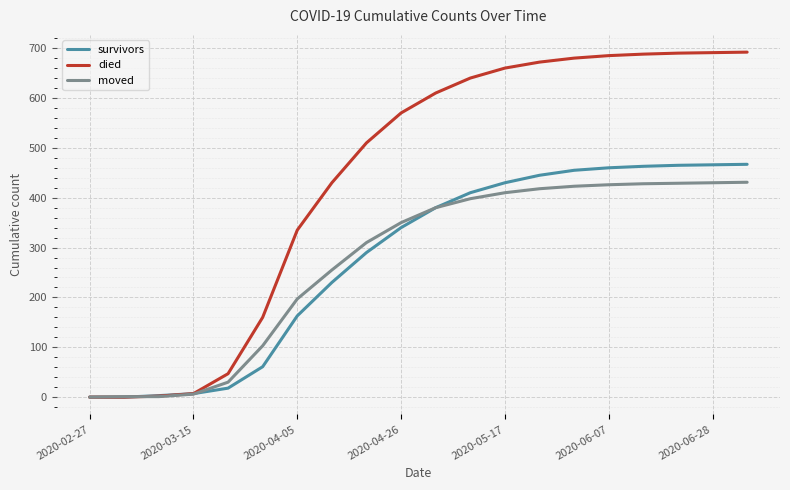

Which series has the largest range (max minus min)?

died